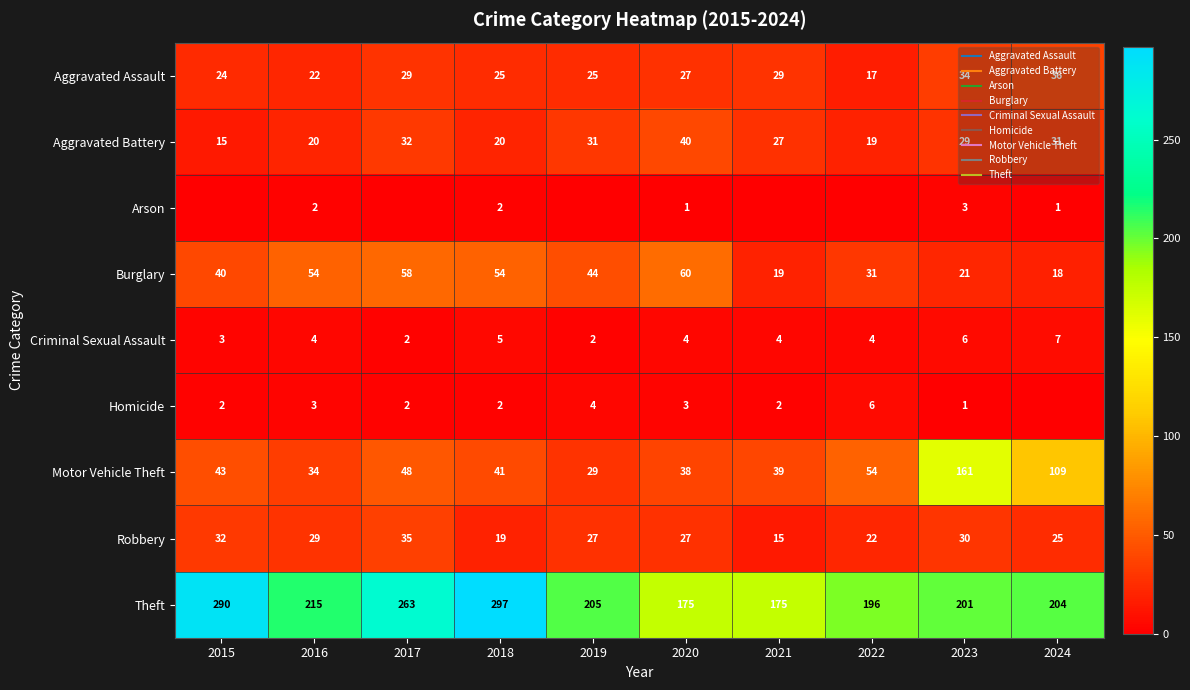

Which series has the largest range (max minus min)?

Motor Vehicle Theft